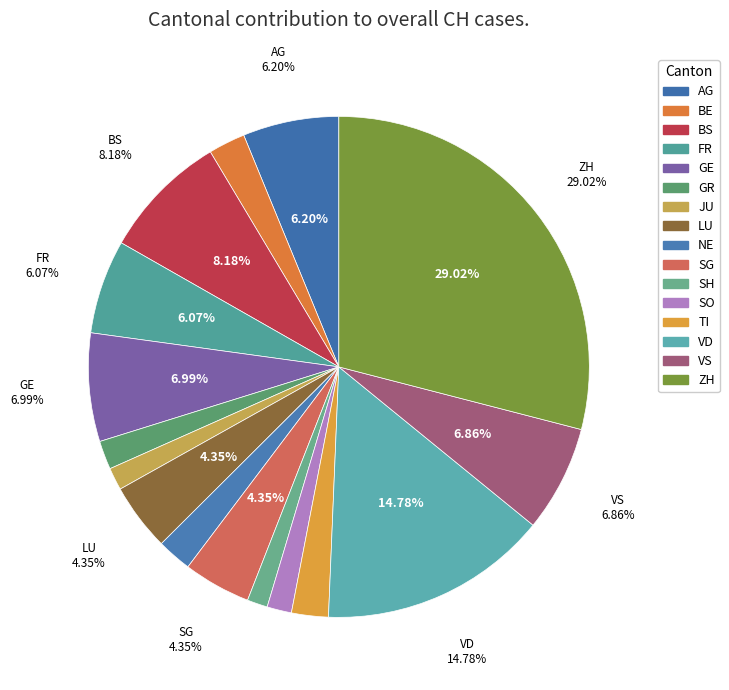

To the nearest percent, what is the difference between the largest and smallest slice percentages?

28%